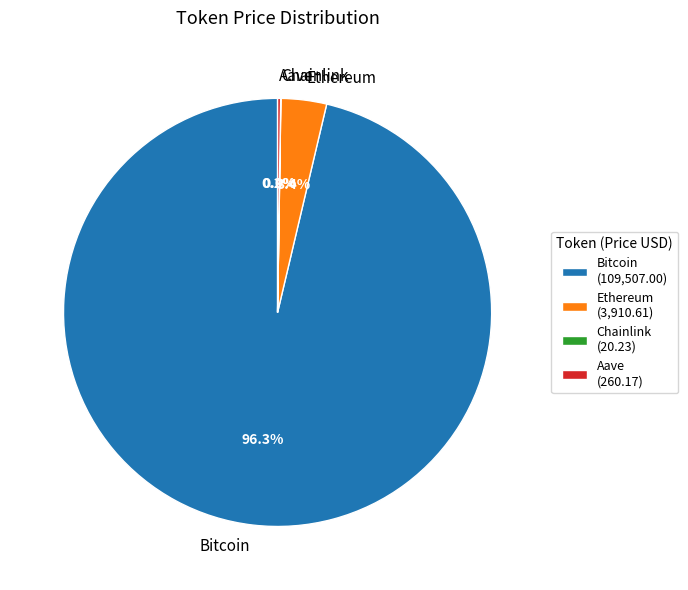

Does Bitcoin represent more than half of the total?

Yes